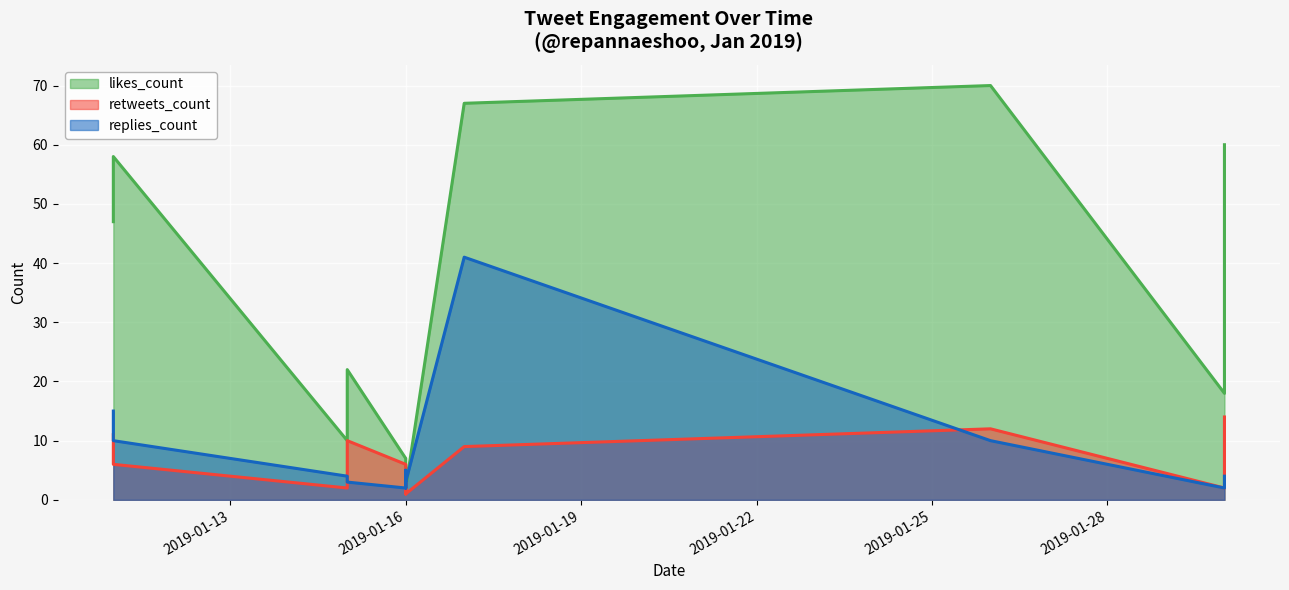

True or false: retweets_count and replies_count intersect in this chart.

True